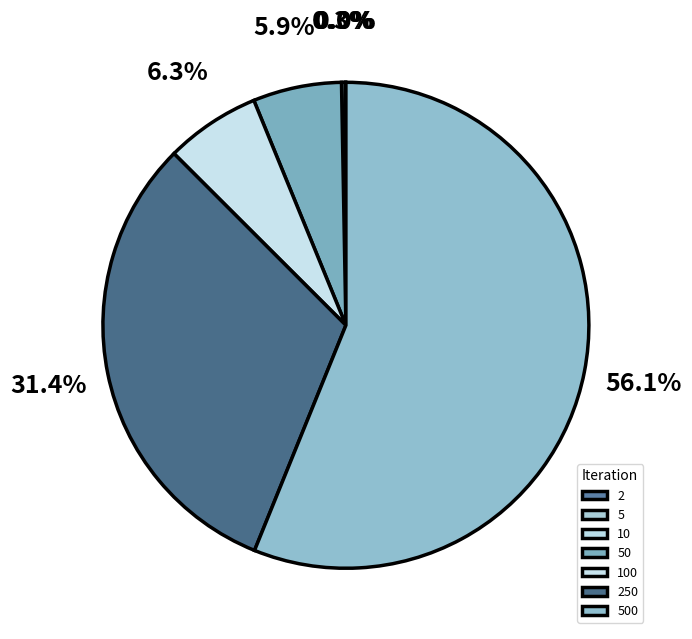

Between 2 and 5, which is larger?

2